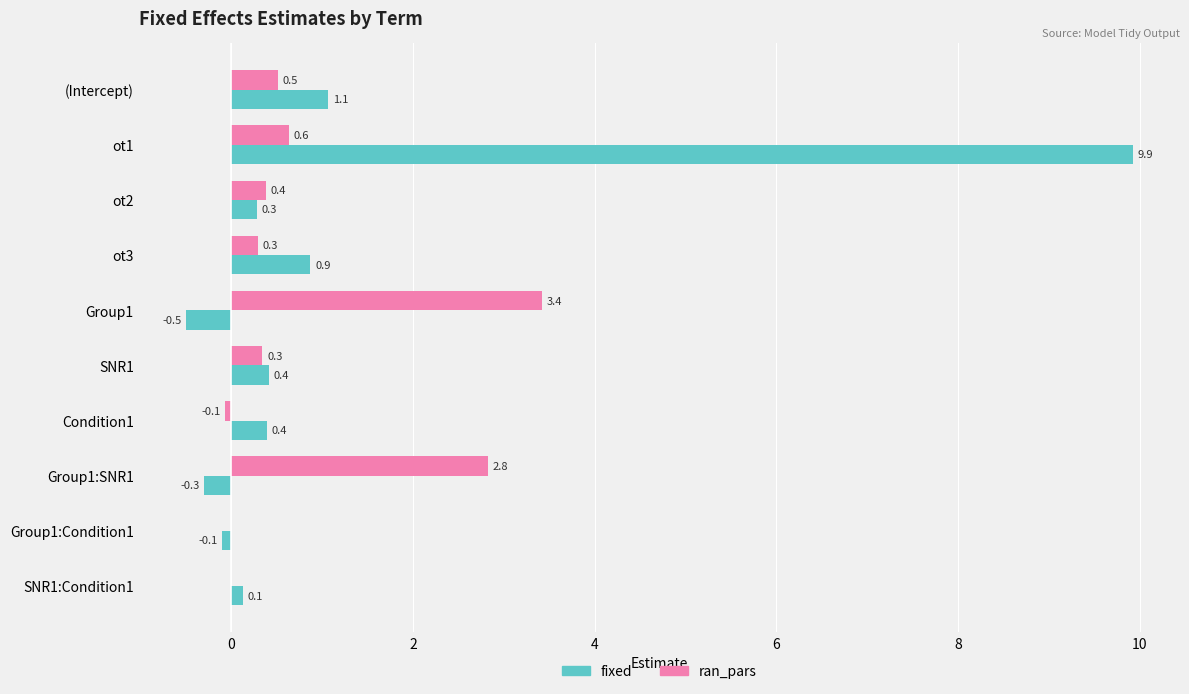

Which label corresponds to the largest value in the chart?

ot1